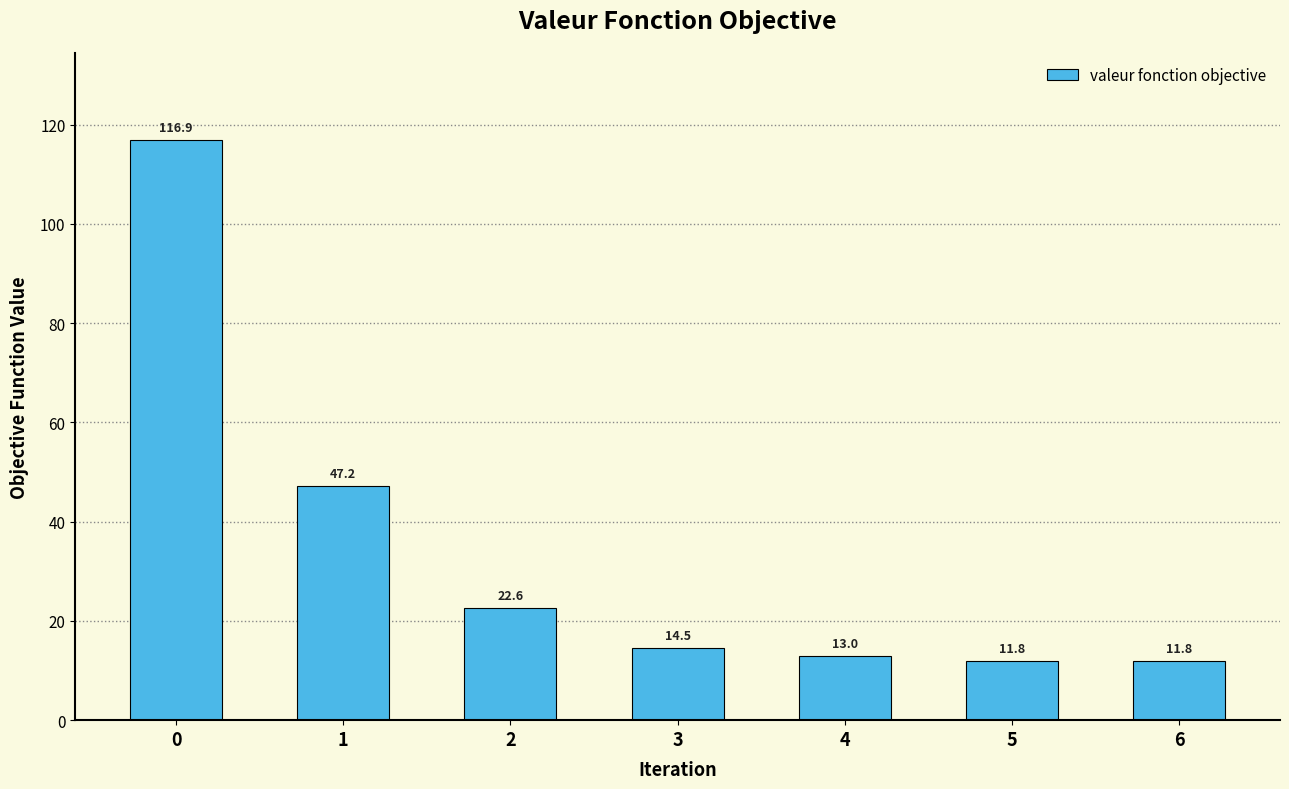

Is it true that the value at 4 is 13.0?

True